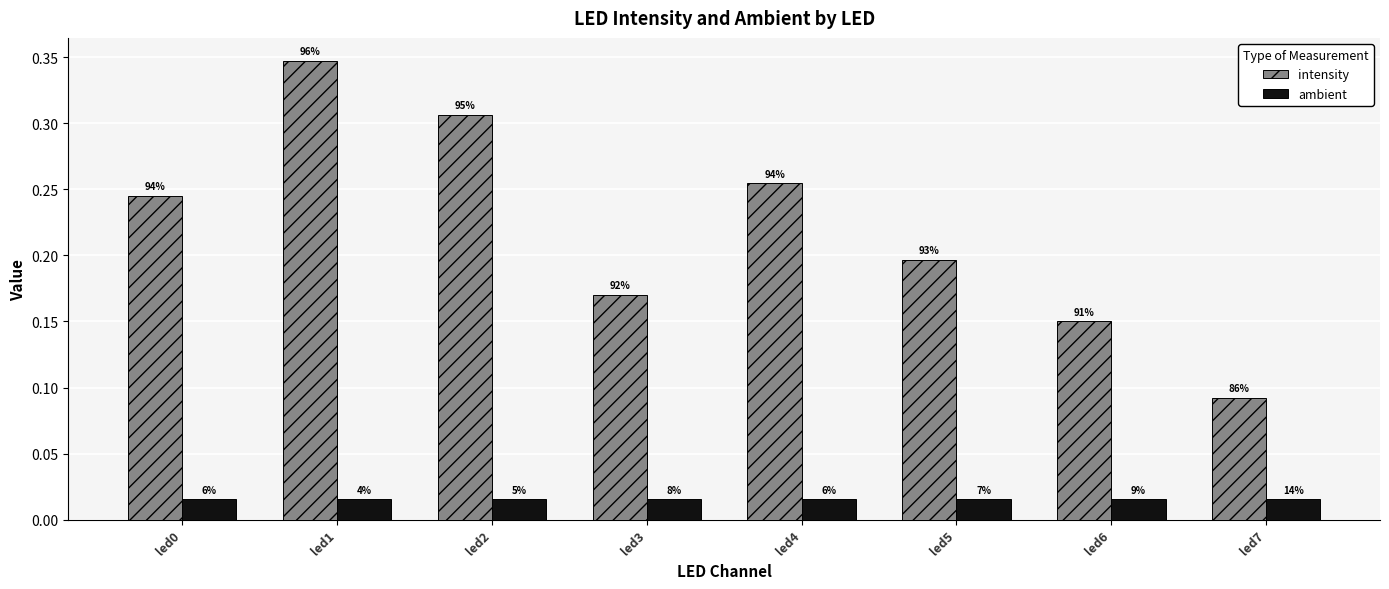

What is the sum of all ambient values?

0.1